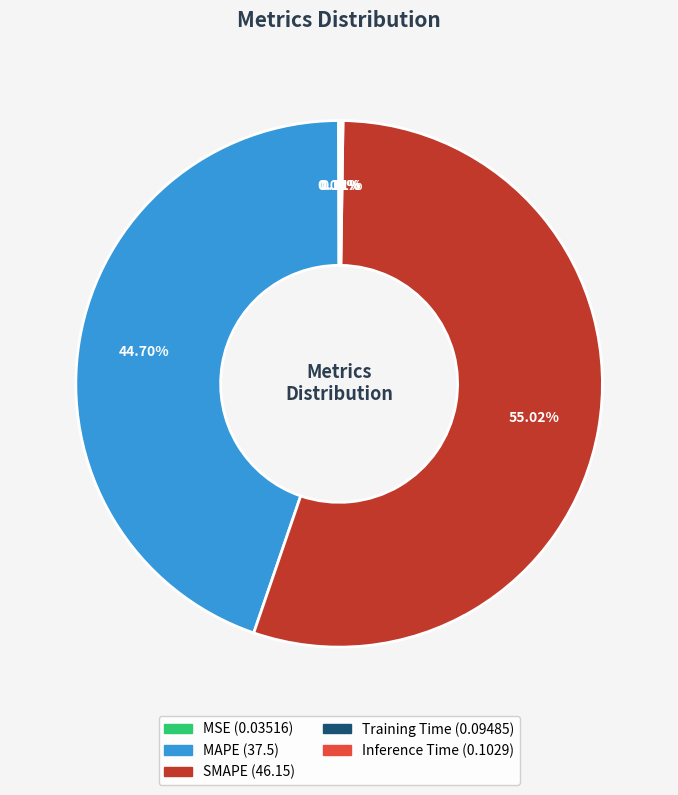

Which category has the biggest portion of the pie?

SMAPE